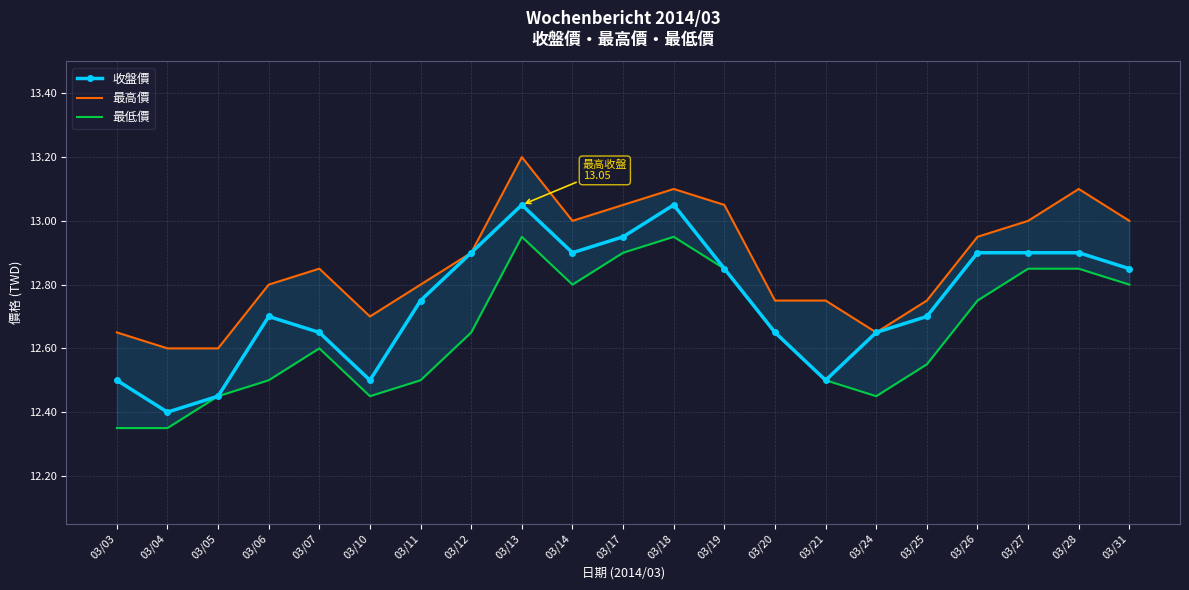

Reading left to right, list all the values displayed in this chart.

收盤價: 12.5	12.4	12.4	12.7	12.7	12.5	12.8	12.9	13.1	12.9	12.9	13.1	12.8	12.7	12.5	12.7	12.7	12.9	12.9	12.9	12.8
最高價: 12.7	12.6	12.6	12.8	12.8	12.7	12.8	12.9	13.2	13.0	13.1	13.1	13.1	12.8	12.8	12.7	12.8	12.9	13.0	13.1	13.0
最低價: 12.3	12.3	12.4	12.5	12.6	12.4	12.5	12.7	12.9	12.8	12.9	12.9	12.8	12.7	12.5	12.4	12.6	12.8	12.8	12.8	12.8